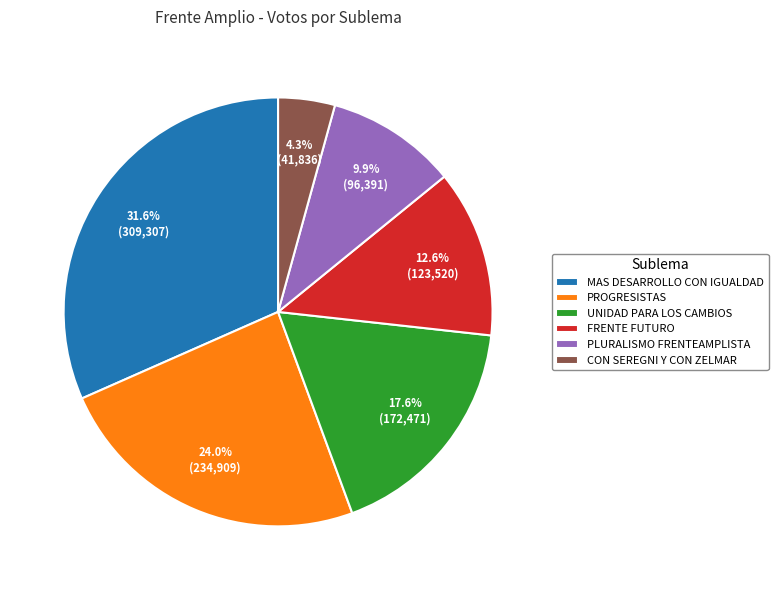

Is there a majority slice in this chart?

No